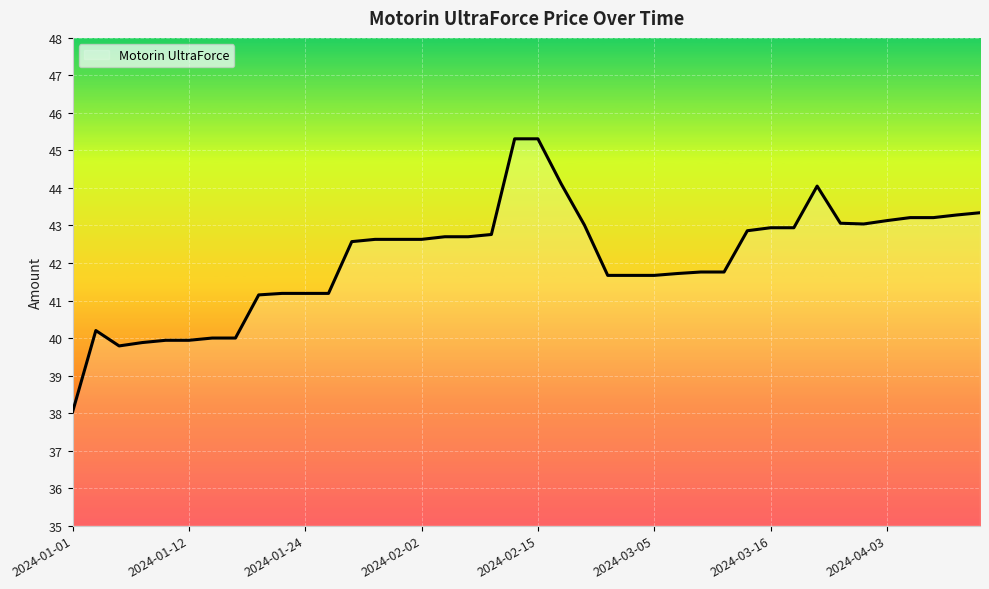

How many lines are shown in the chart?

1